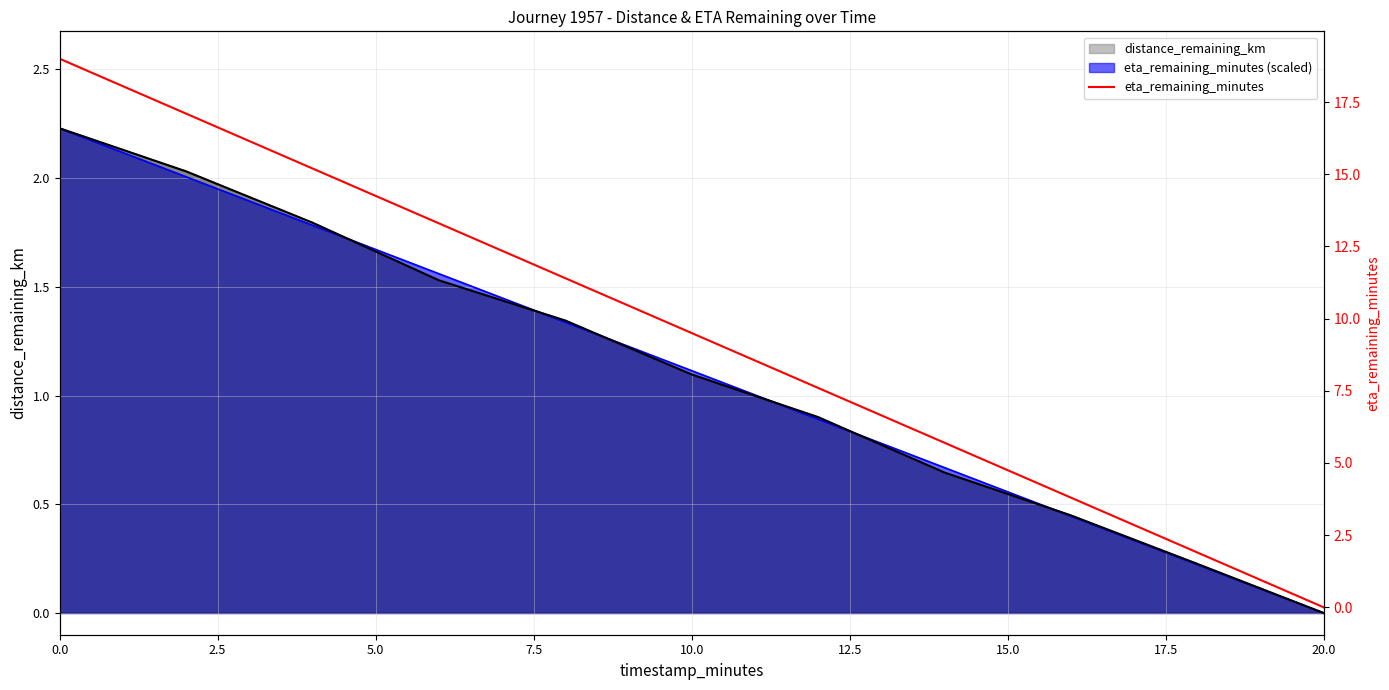

What is the sum of all values?

104.5